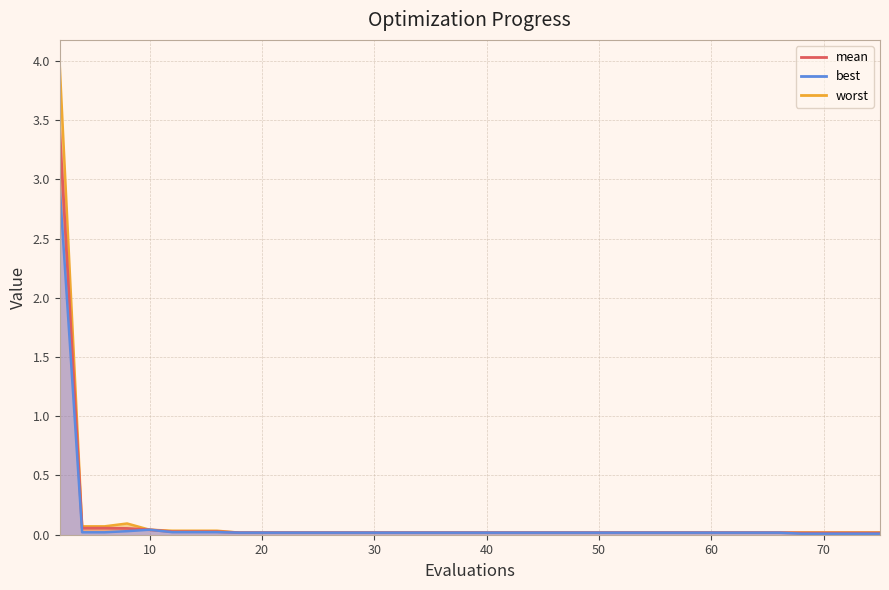

What is the maximum value for best?

2.9